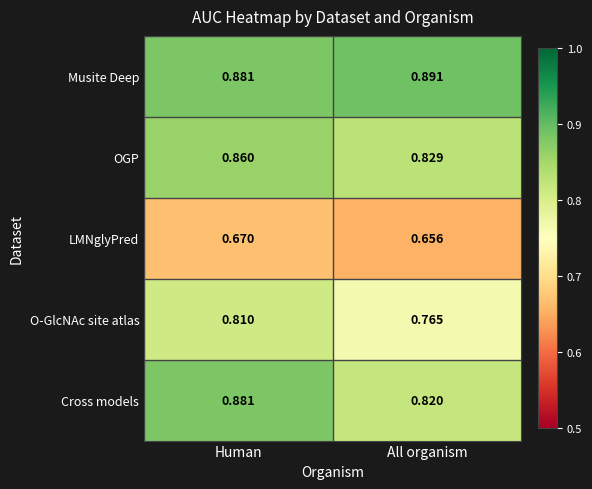

At which category is the sum across all series the highest?

Human